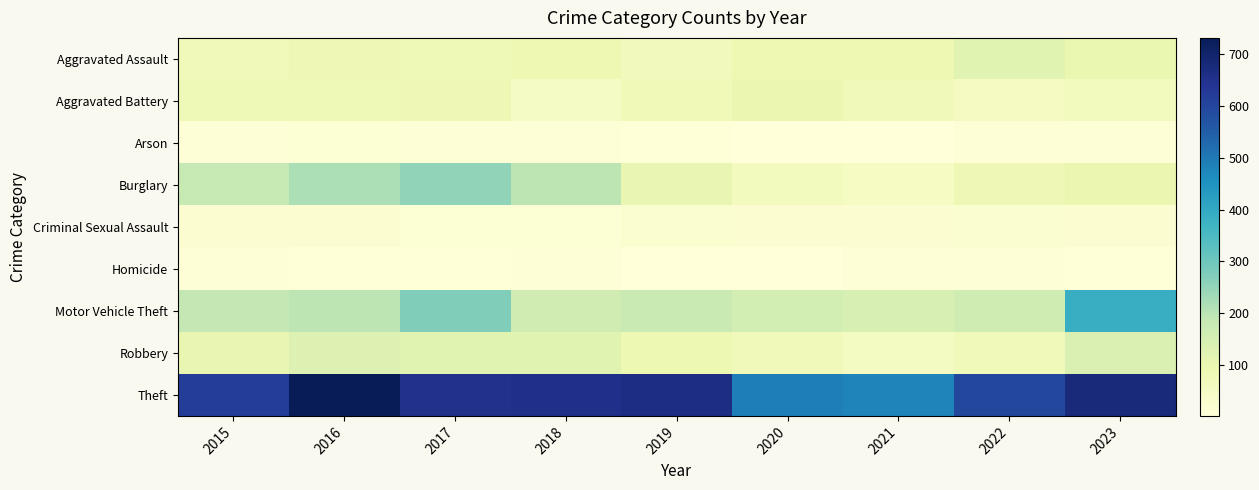

Reading left to right, what are all the values shown in this chart?

Aggravated Assault: 2015=75	2016=85	2017=79	2018=89	2019=68	2020=88	2021=90	2022=122	2023=99
Aggravated Battery: 2015=80	2016=80	2017=86	2018=50	2019=78	2020=97	2021=71	2022=57	2023=66
Arson: 2015=10	2016=14	2017=12	2018=8	2019=5	2020=4	2021=4	2022=8	2023=12
Burglary: 2015=182	2016=217	2017=255	2018=198	2019=107	2020=63	2021=51	2022=87	2023=96
Criminal Sexual Assault: 2015=24	2016=23	2017=16	2018=14	2019=26	2020=20	2021=21	2022=27	2023=21
Homicide: 2015=9	2016=5	2017=6	2018=8	2019=3	2020=2	2021=11	2022=9	2023=6
Motor Vehicle Theft: 2015=188	2016=196	2017=275	2018=162	2019=176	2020=153	2021=146	2022=165	2023=385
Robbery: 2015=107	2016=134	2017=124	2018=122	2019=93	2020=74	2021=55	2022=71	2023=136
Theft: 2015=618	2016=731	2017=651	2018=653	2019=663	2020=491	2021=478	2022=597	2023=675